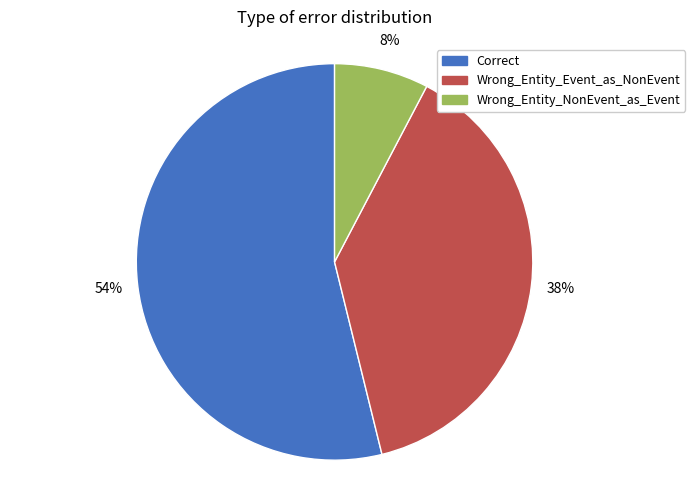

How many slices are in this pie chart?

3